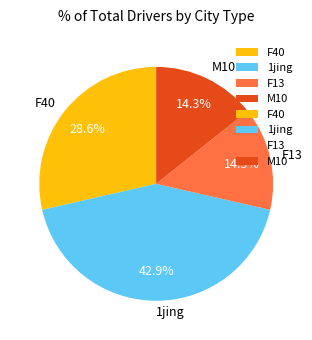

What portion of the pie excludes F13?

85.7%